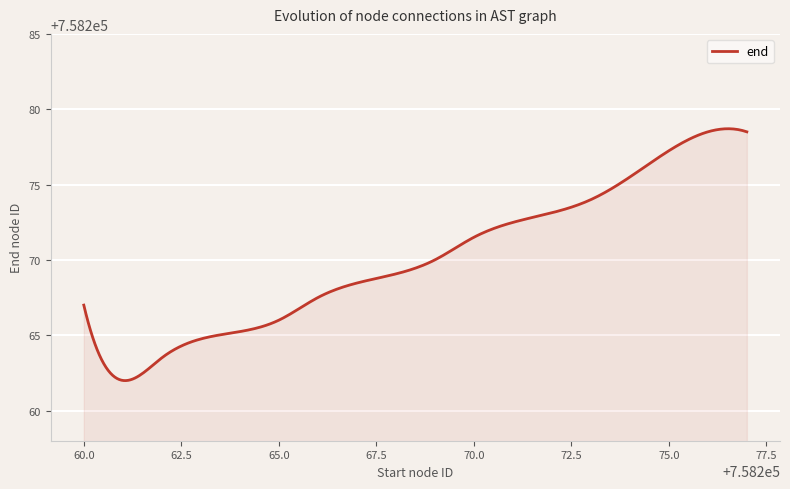

What is the difference between the maximum and minimum values?

16.7